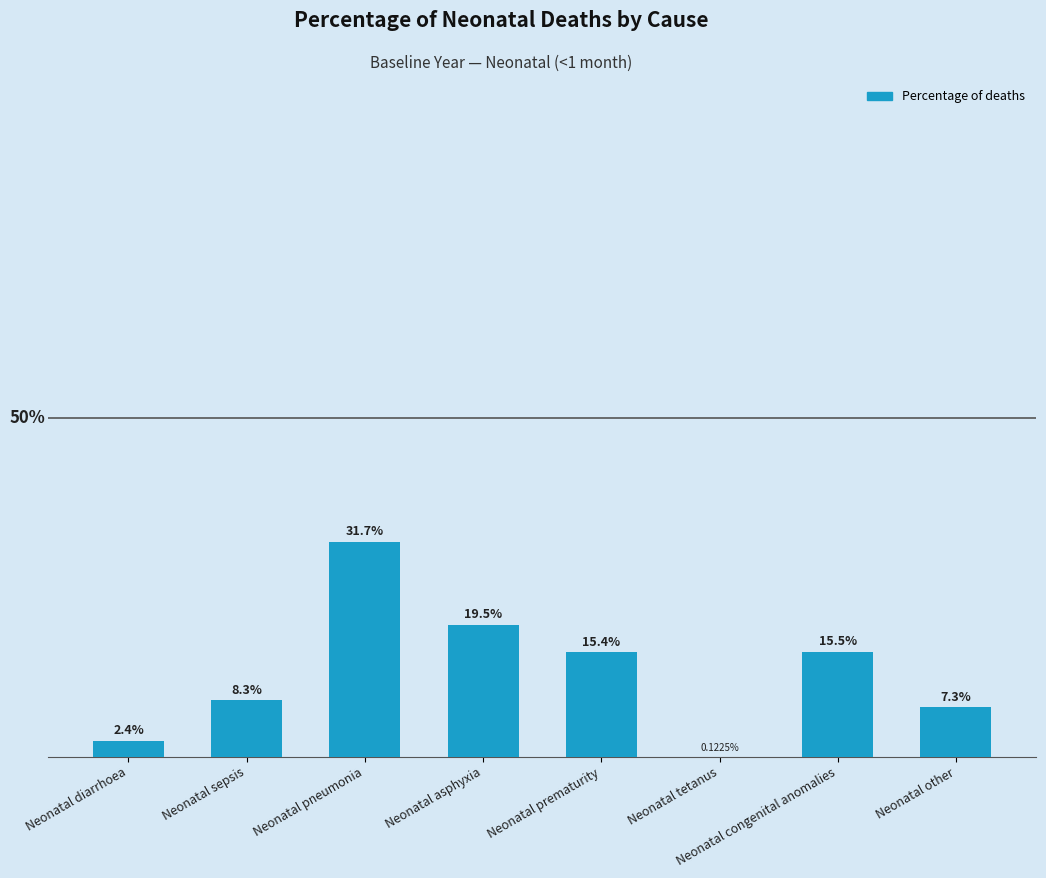

Are the bars horizontal?

No